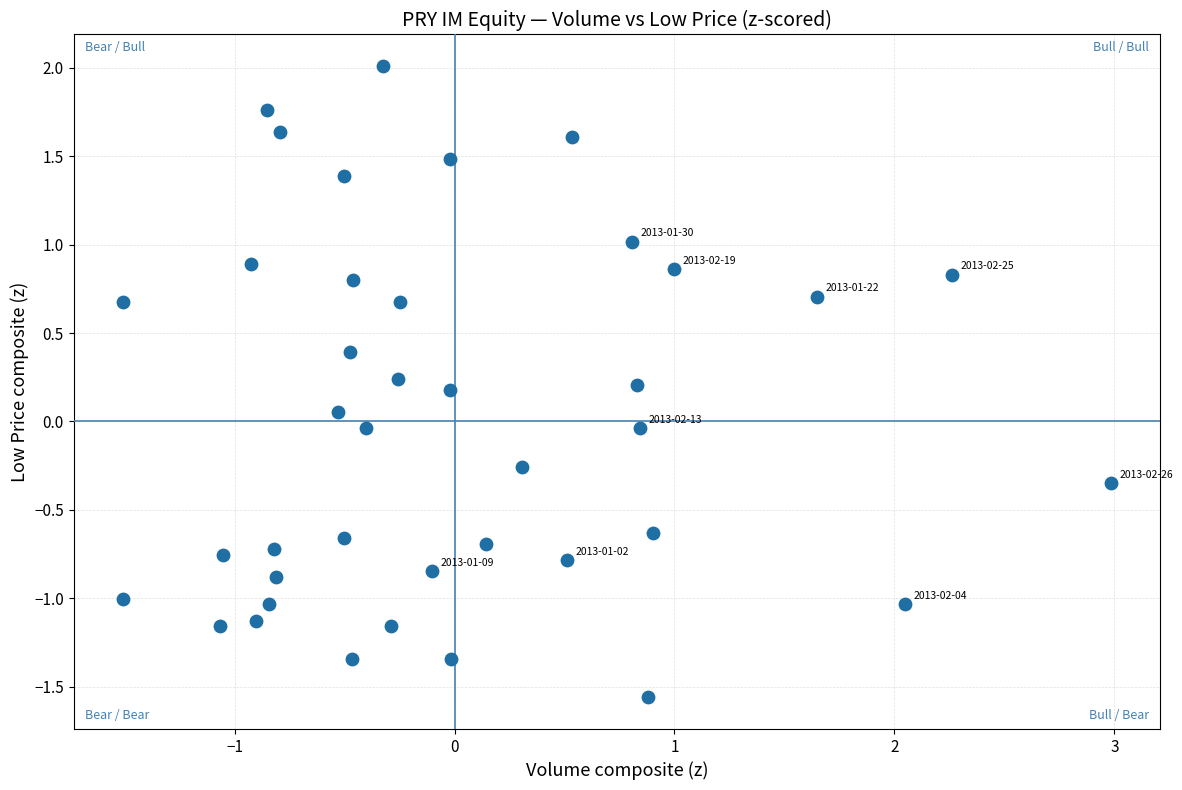

What is the range of X values (max minus min)?

4.5